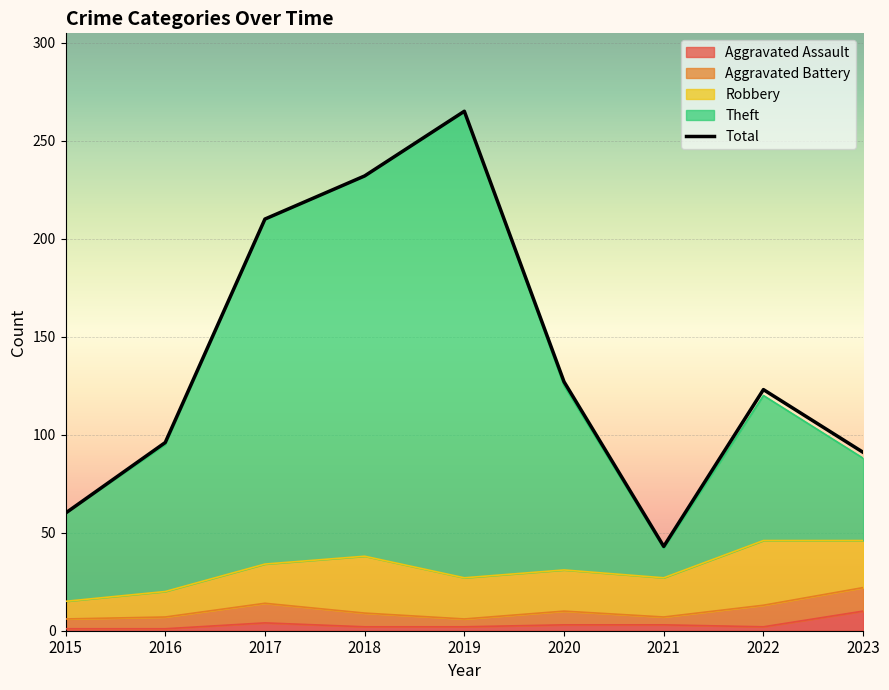

Rank the categories by value from highest to lowest.

2019, 2018, 2017, 2020, 2022, 2016, 2023, 2015, 2021